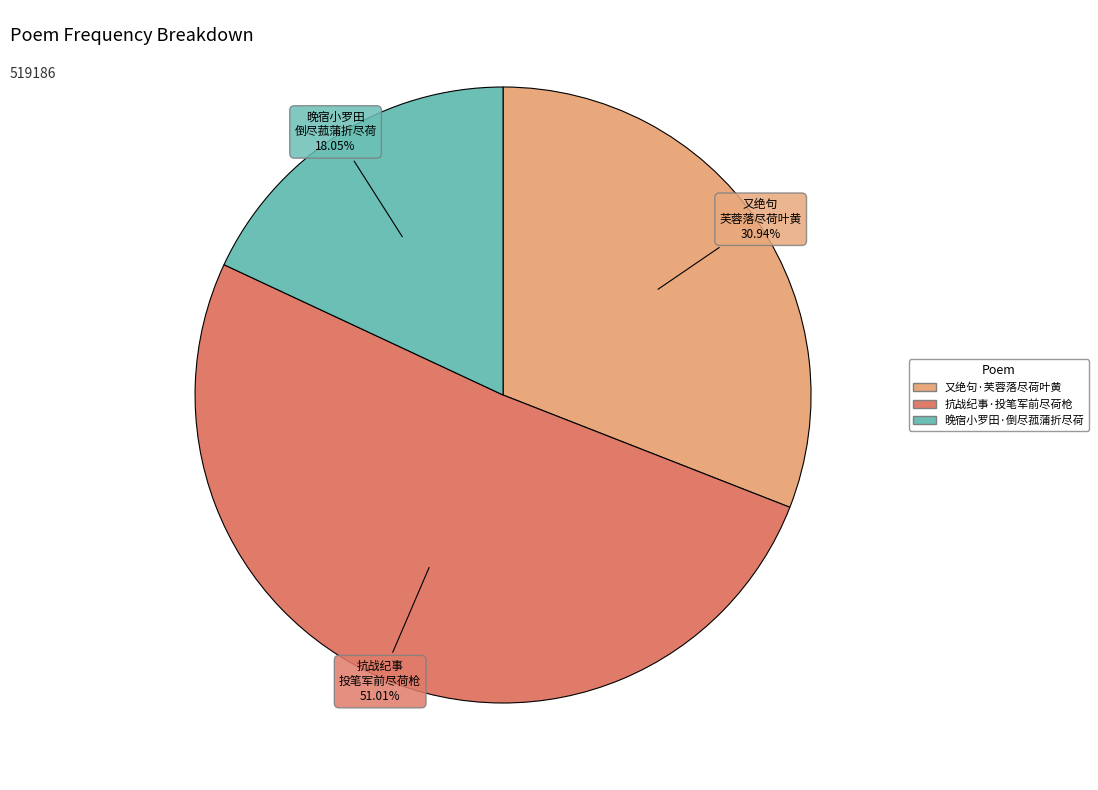

To the nearest percent, what is the difference between the largest and smallest slice percentages?

33%